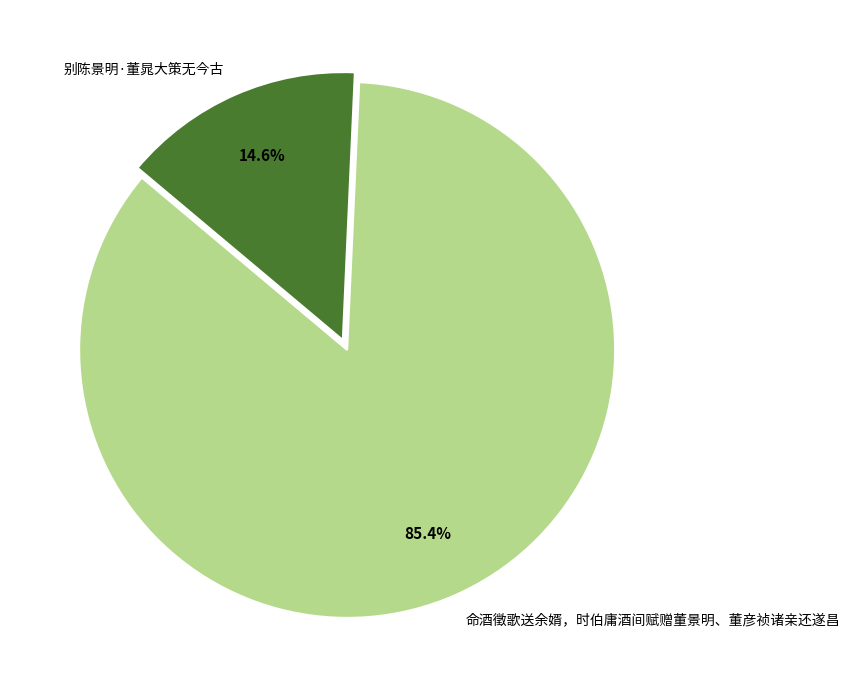

What is the majority slice?

命酒徵歌送余婿，时伯庸酒间赋赠董景明、董彦祯诸亲还遂昌